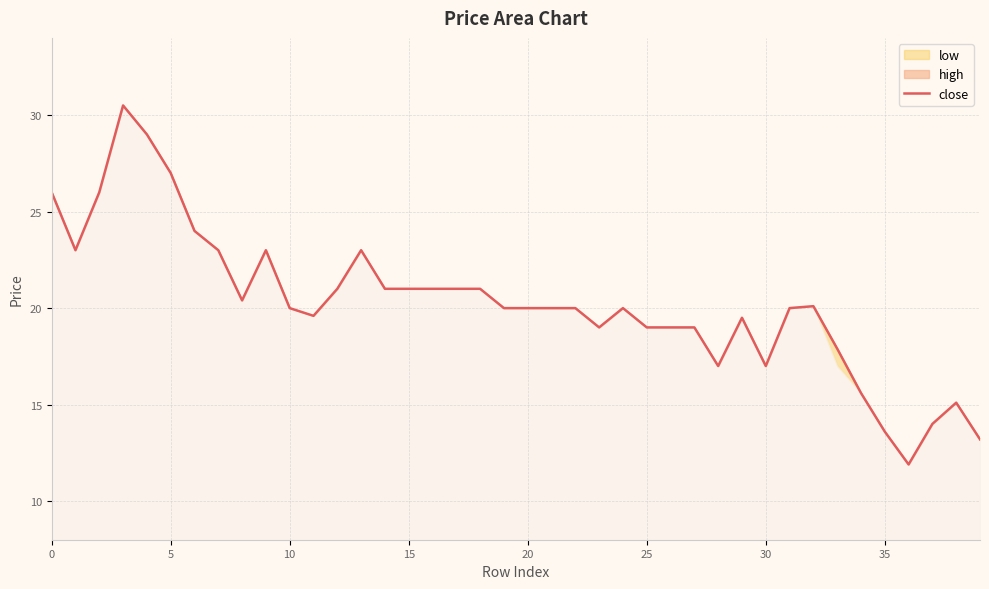

Which has a higher value, 10 or 25?

10